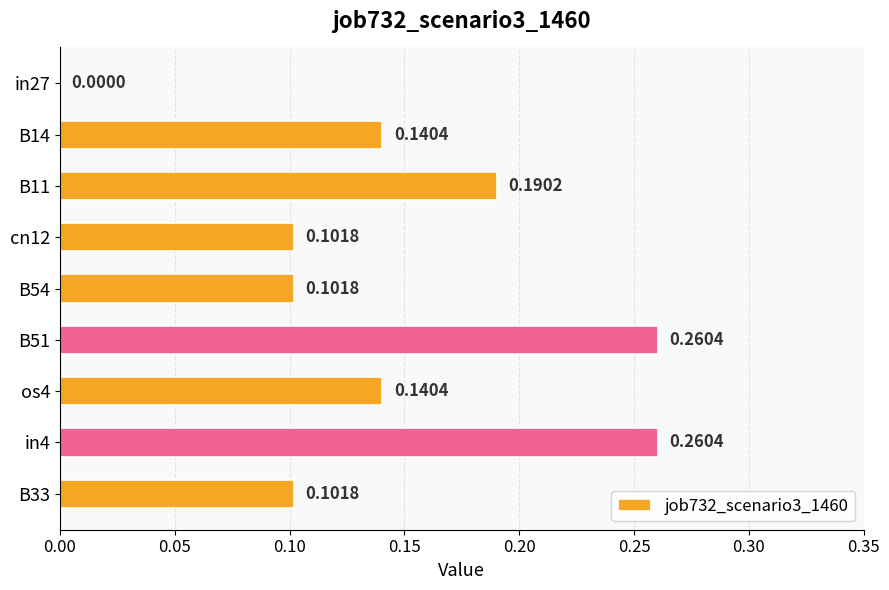

What is the sum of all values?

1.3